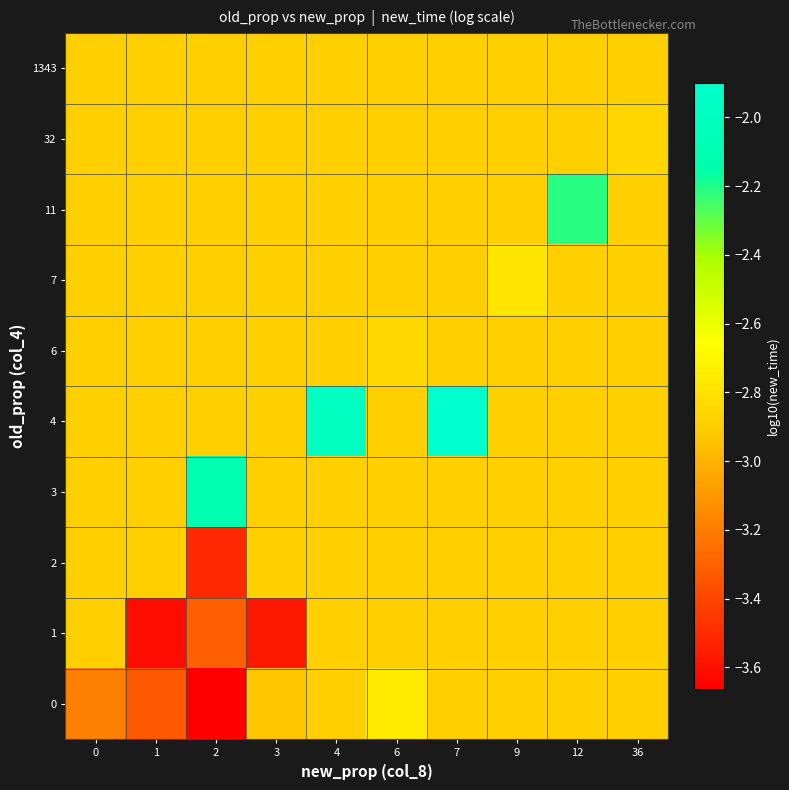

Reading left to right, transcribe all the data shown in this chart.

row_0: -3.2	-3.3	-3.7	-2.9	-2.9	-2.8	-2.9	-2.9	-2.9	-2.9
row_1: -2.9	-3.6	-3.3	-3.6	-2.9	-2.9	-2.9	-2.9	-2.9	-2.9
row_2: -2.9	-2.9	-3.5	-2.9	-2.9	-2.9	-2.9	-2.9	-2.9	-2.9
row_3: -2.9	-2.9	-2.1	-2.9	-2.9	-2.9	-2.9	-2.9	-2.9	-2.9
row_4: -2.9	-2.9	-2.9	-2.9	-2.0	-2.9	-1.9	-2.9	-2.9	-2.9
row_5: -2.9	-2.9	-2.9	-2.9	-2.9	-2.8	-2.9	-2.9	-2.9	-2.9
row_6: -2.9	-2.9	-2.9	-2.9	-2.9	-2.9	-2.9	-2.8	-2.9	-2.9
row_7: -2.9	-2.9	-2.9	-2.9	-2.9	-2.9	-2.9	-2.9	-2.2	-2.9
row_8: -2.9	-2.9	-2.9	-2.9	-2.9	-2.9	-2.9	-2.9	-2.9	-2.9
row_9: -2.9	-2.9	-2.9	-2.9	-2.9	-2.9	-2.9	-2.9	-2.9	-2.9